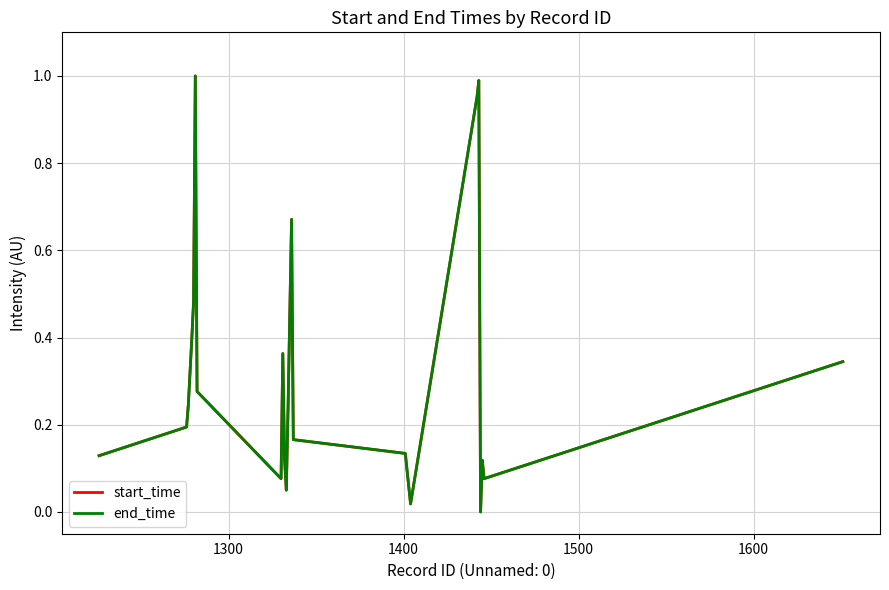

Does the chart have visible grid lines?

Yes